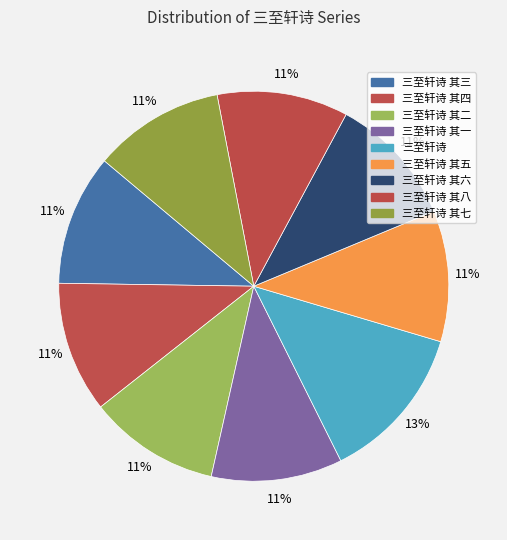

Count the number of slices in the pie.

9